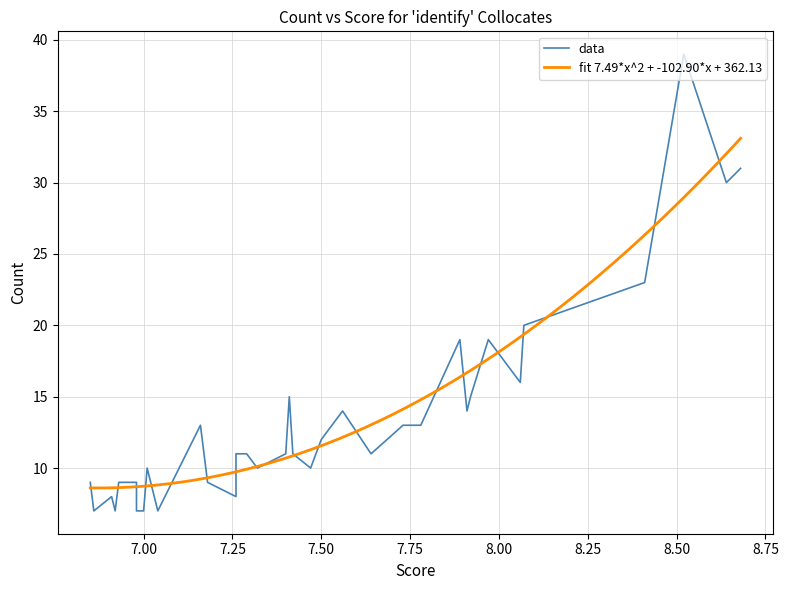

What is the difference between the maximum and minimum values?

32